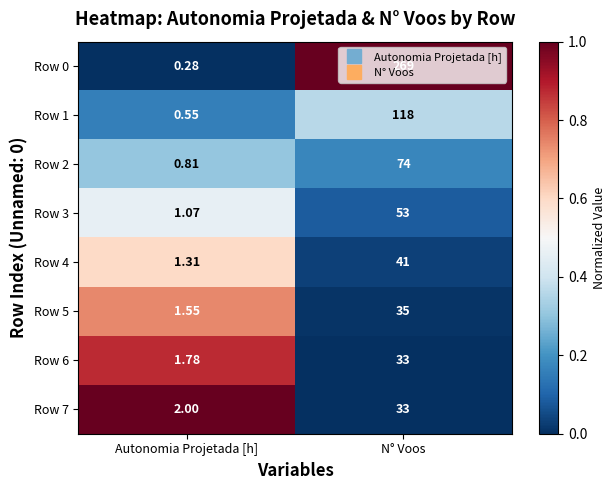

How many series are shown in this chart?

8